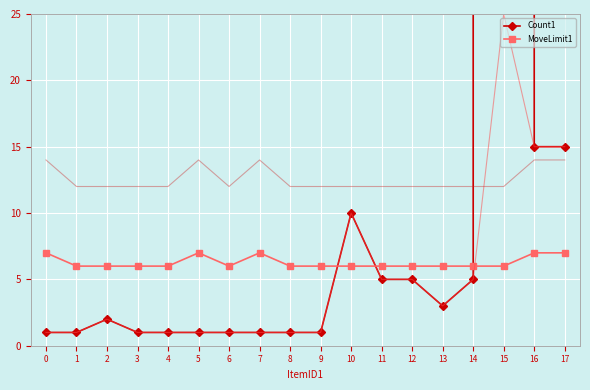

Rank the series by their maximum value, from highest to lowest.

Count1, MoveLimit1